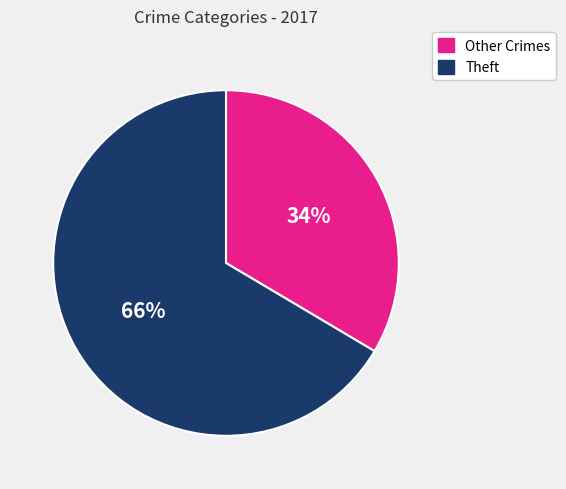

Count the number of slices in the pie.

2